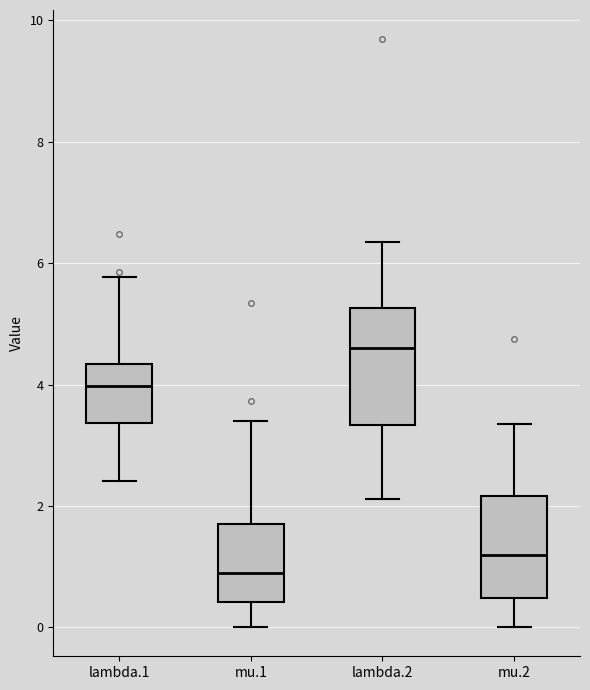

Reading left to right, read every box against the y-axis: the position of its median line, the range the box covers, and the ends of its whiskers. The values are not printed on the chart, so give them approximately, as read against the axis.

lambda.1: median 4.0, box 3.4 to 4.4, whiskers 2.4 to 5.8
mu.1: median 0.8, box 0.4 to 1.8, whiskers 0.0 to 3.4
lambda.2: median 4.6, box 3.4 to 5.2, whiskers 2.2 to 6.4
mu.2: median 1.2, box 0.4 to 2.2, whiskers 0.0 to 3.4